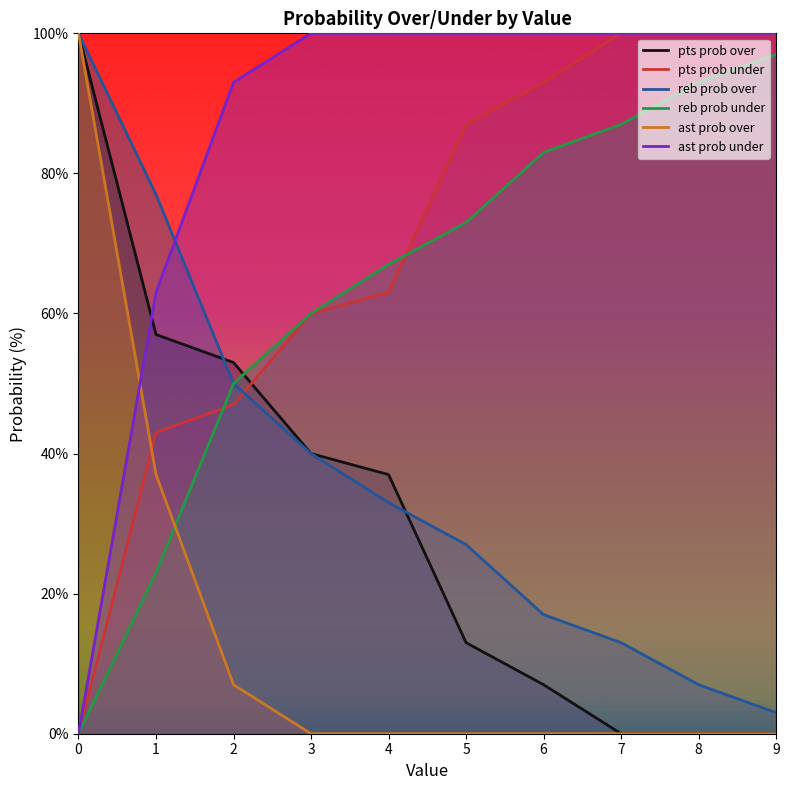

What is the value of the reb prob over point at the 6th from the left?

27